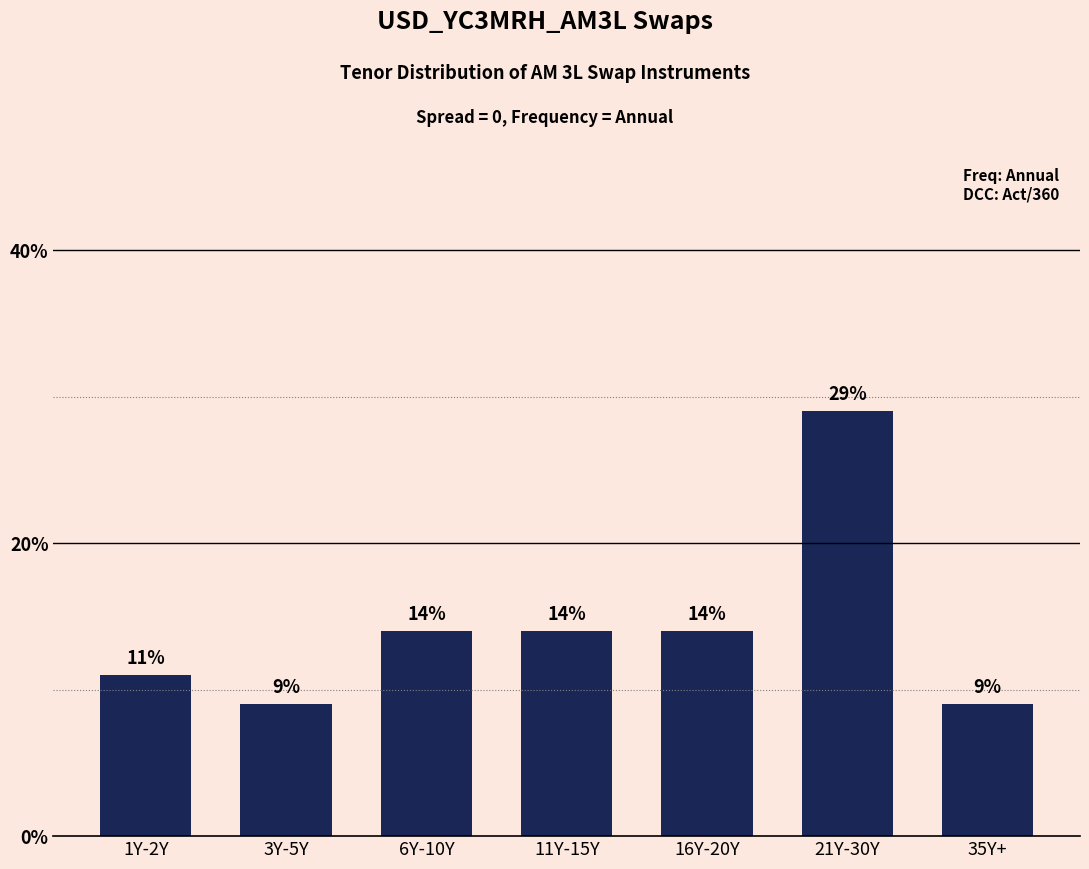

How many series are shown in this chart?

1